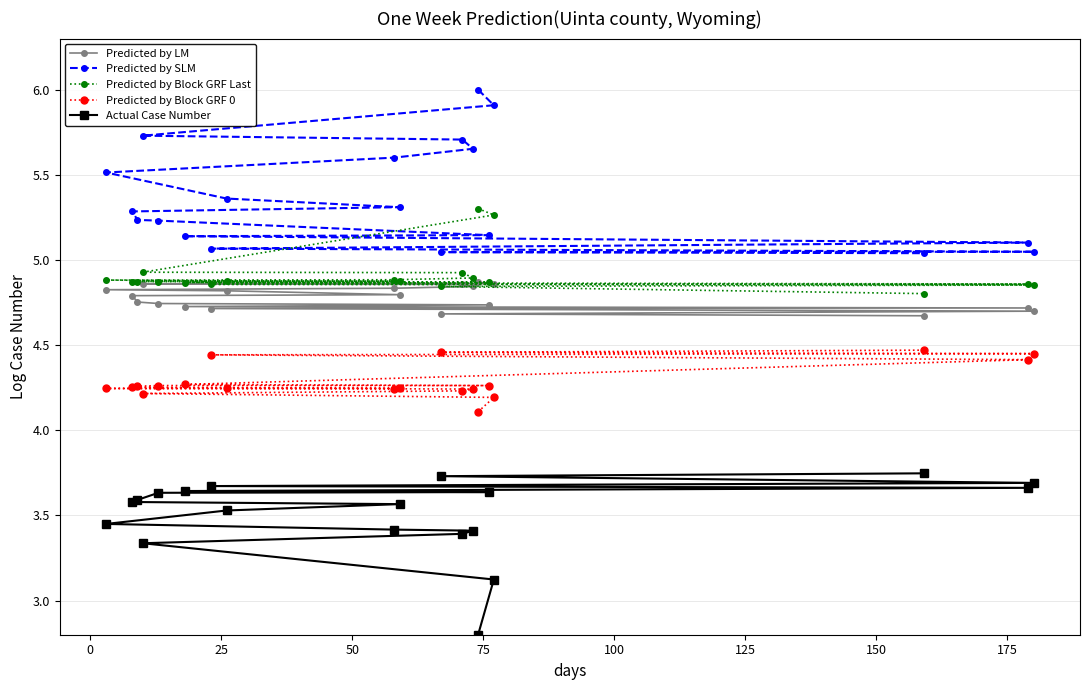

What is the minimum value shown in the chart?

2.8